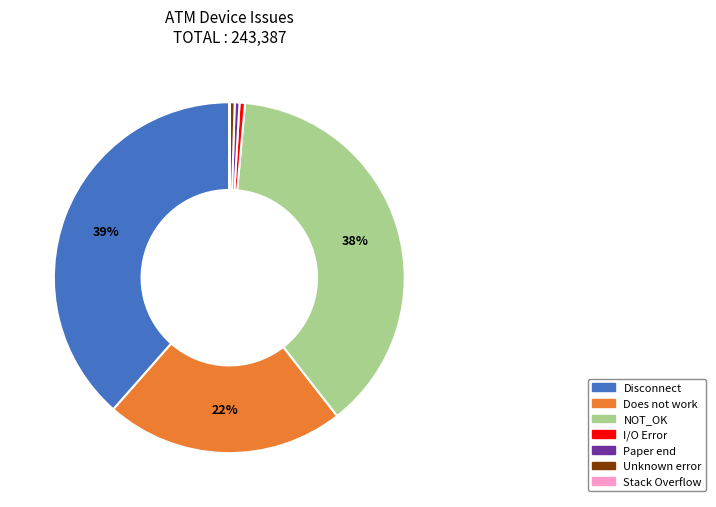

Does any single category account for the majority?

No